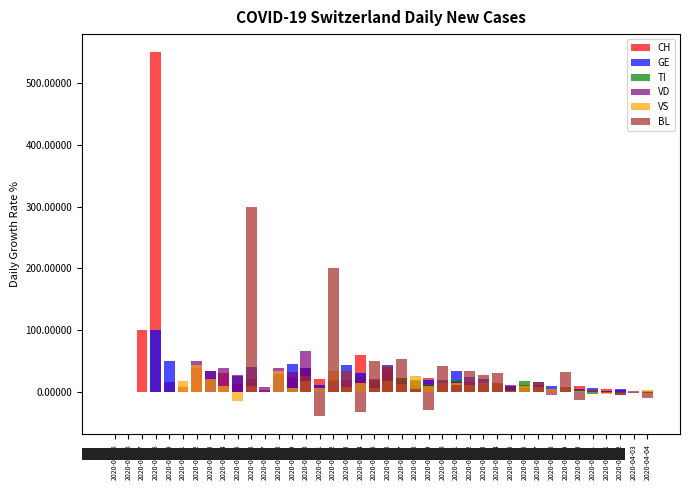

How many data points in BL are above 0?

18